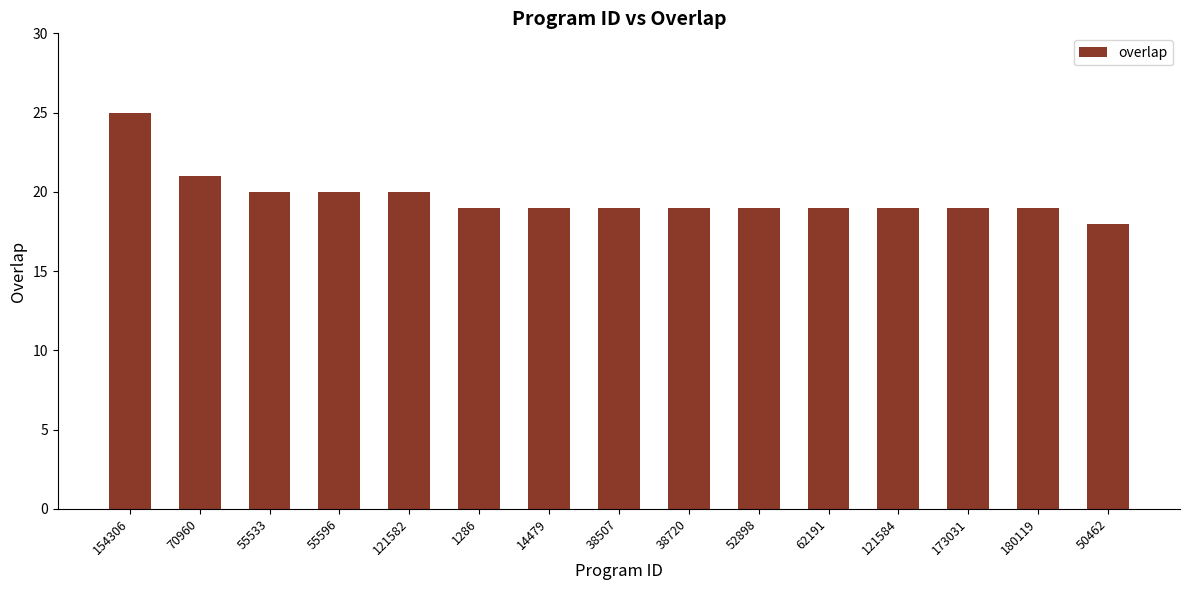

Between 173031 and 55533, which is larger?

55533